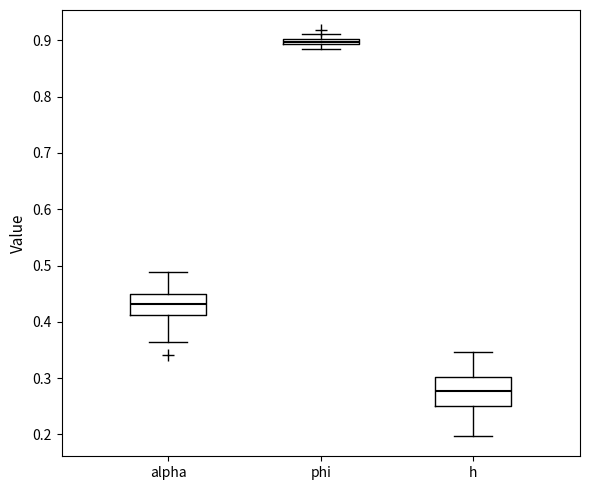

Where is the lower edge of the box for alpha on the y-axis? The values are not printed on the chart, so give them approximately, as read against the axis.

0.41